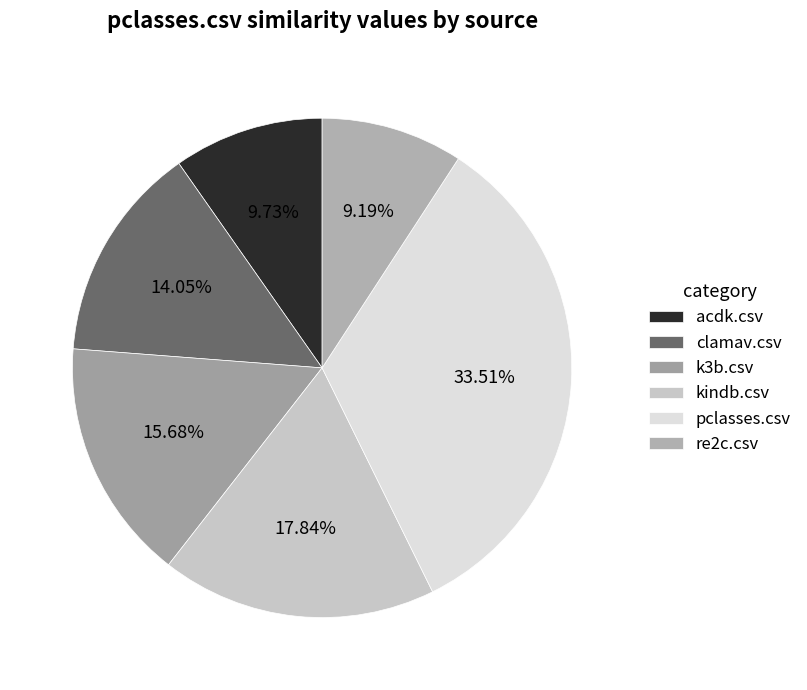

Is there a majority slice in this chart?

No